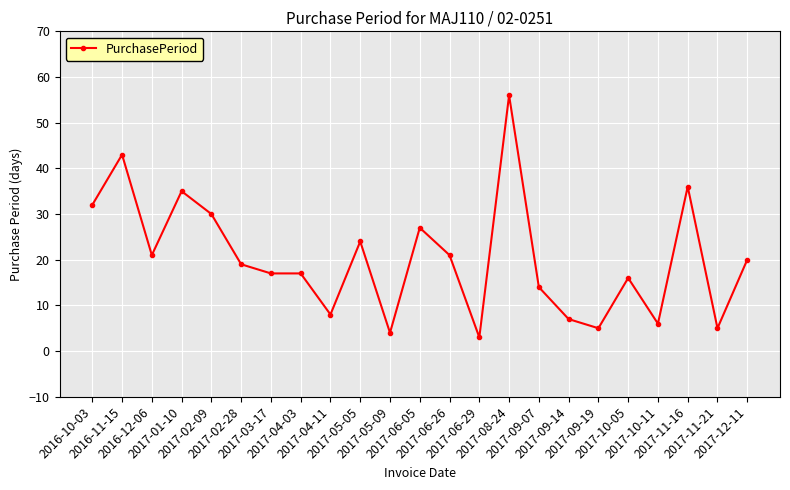

True or false: the data has more than 1 interior local peaks.

True